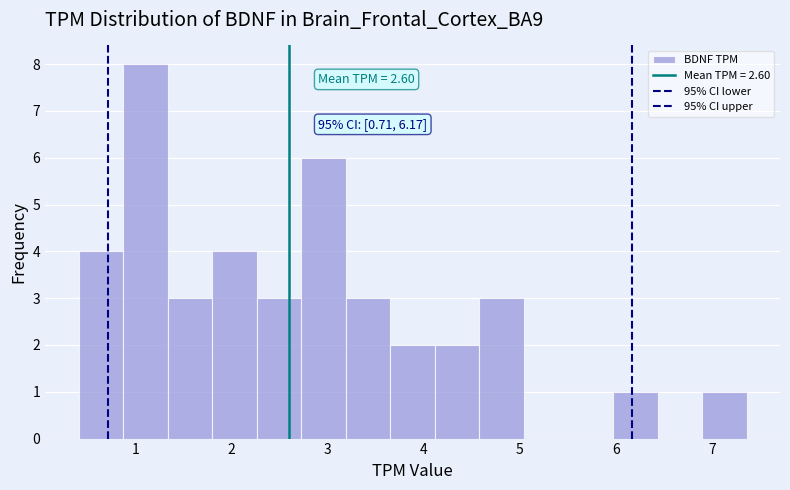

Which range on the x-axis has the tallest bar?

0.9 to 1.3